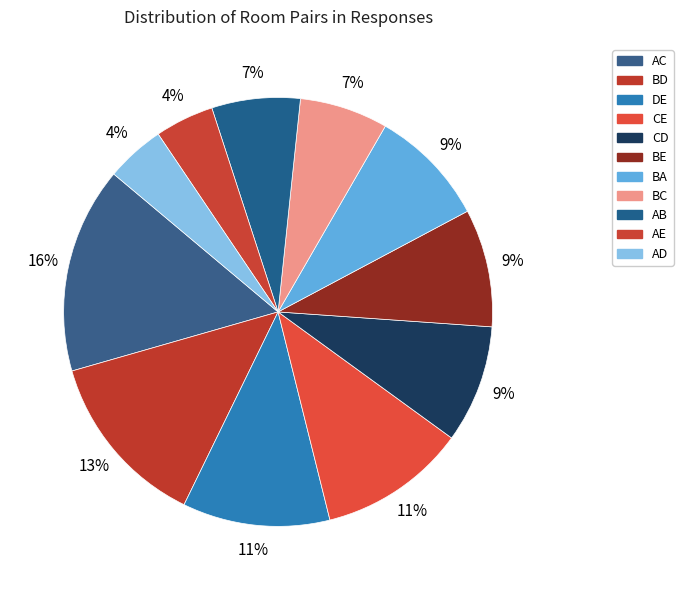

What percentage is the BD slice, to the nearest percent?

13%